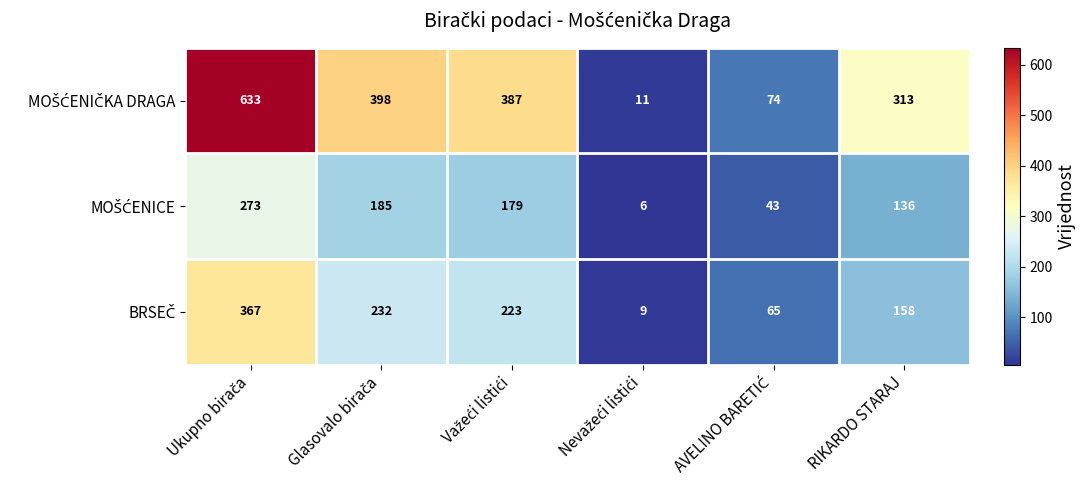

What is the total value across all series at RIKARDO STARAJ?

607